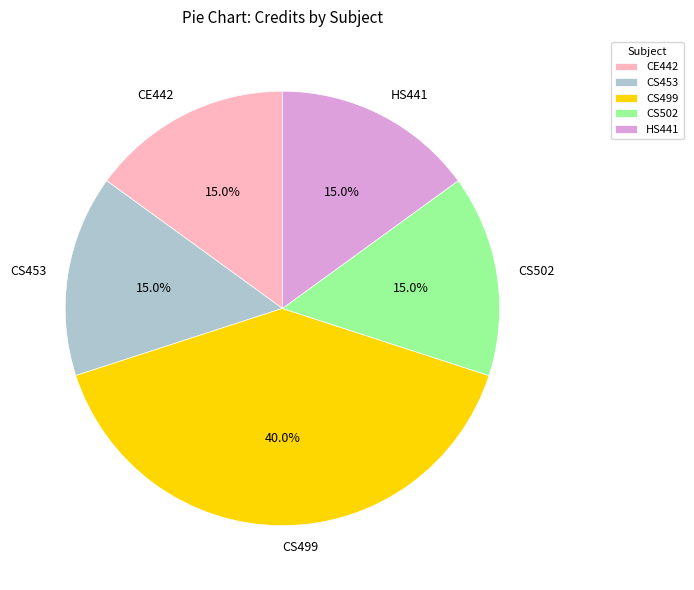

Which slice is the largest?

CS499